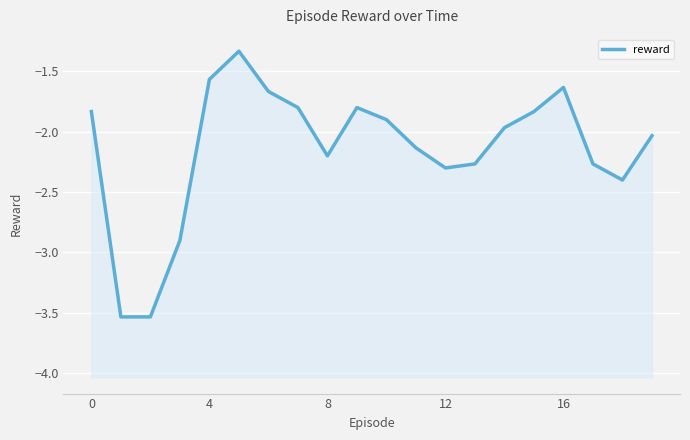

What is the difference between the maximum and second lowest values?

2.2